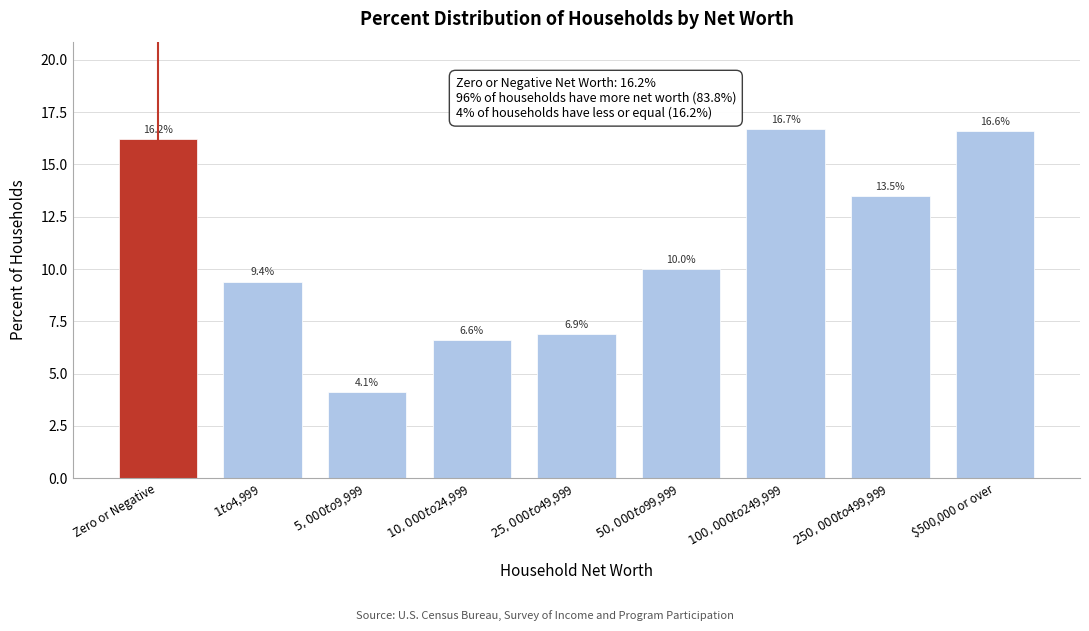

Reading left to right, list all the values displayed in this chart.

16.2	9.4	4.1	6.6	6.9	10.0	16.7	13.5	16.6